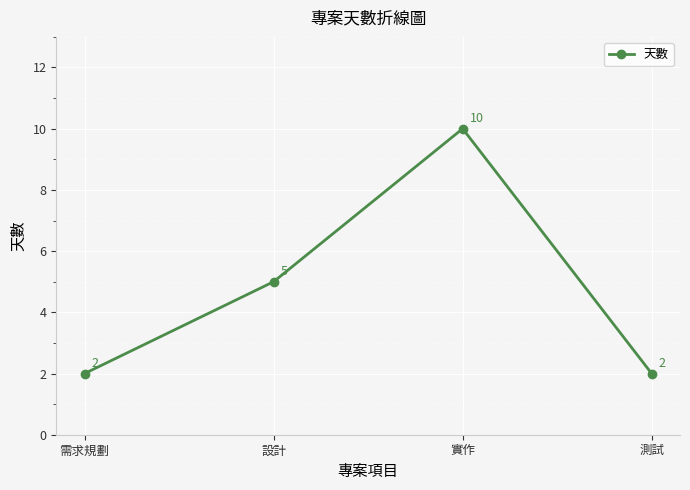

How many points are higher than both their immediate neighbors (excluding endpoints)?

1